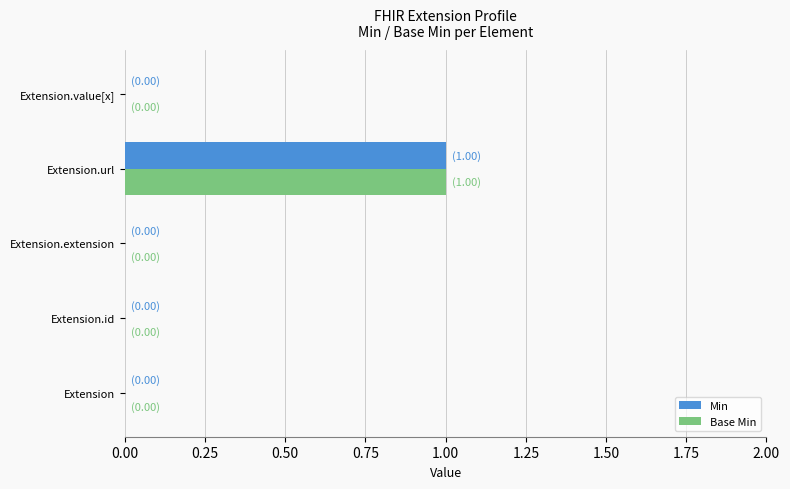

Is it true that Base Min equals -1 at Extension?

False